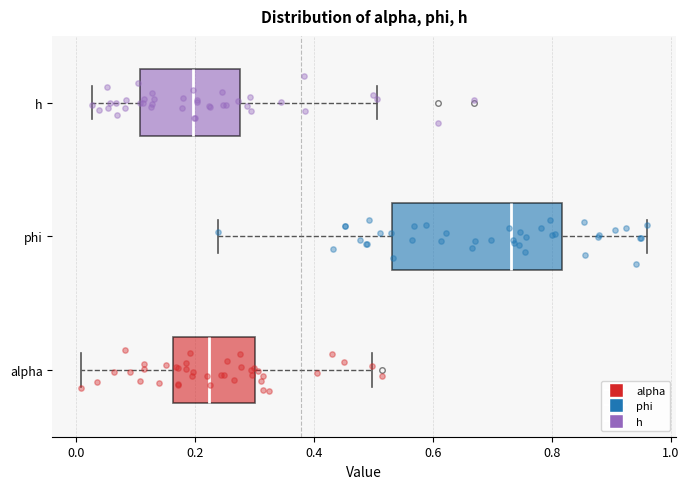

Which box has the furthest to the left median line?

h